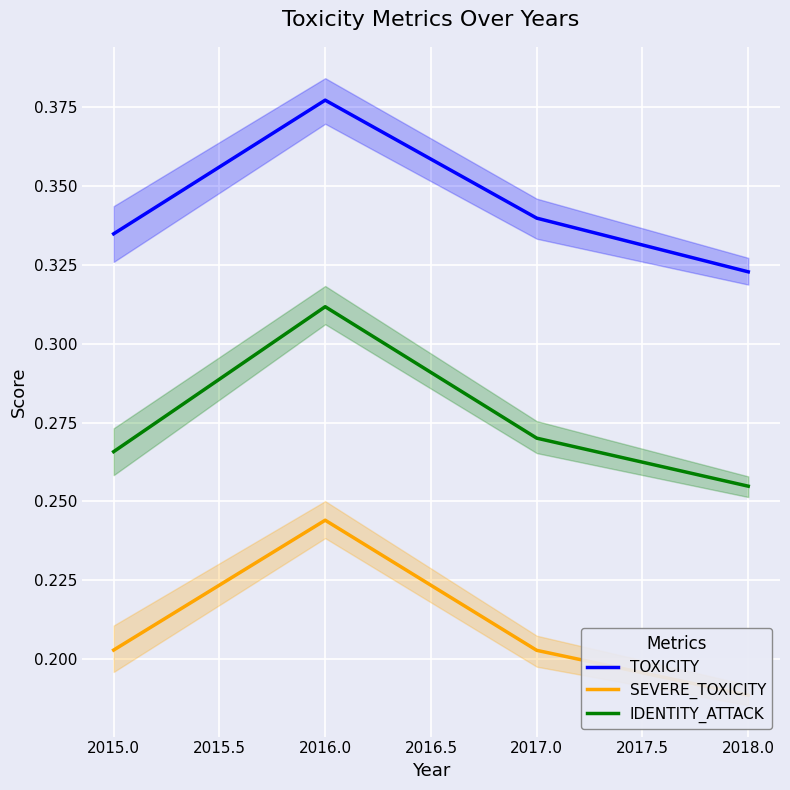

True or false: TOXICITY has a value of 0.6 at 2015.0.

False